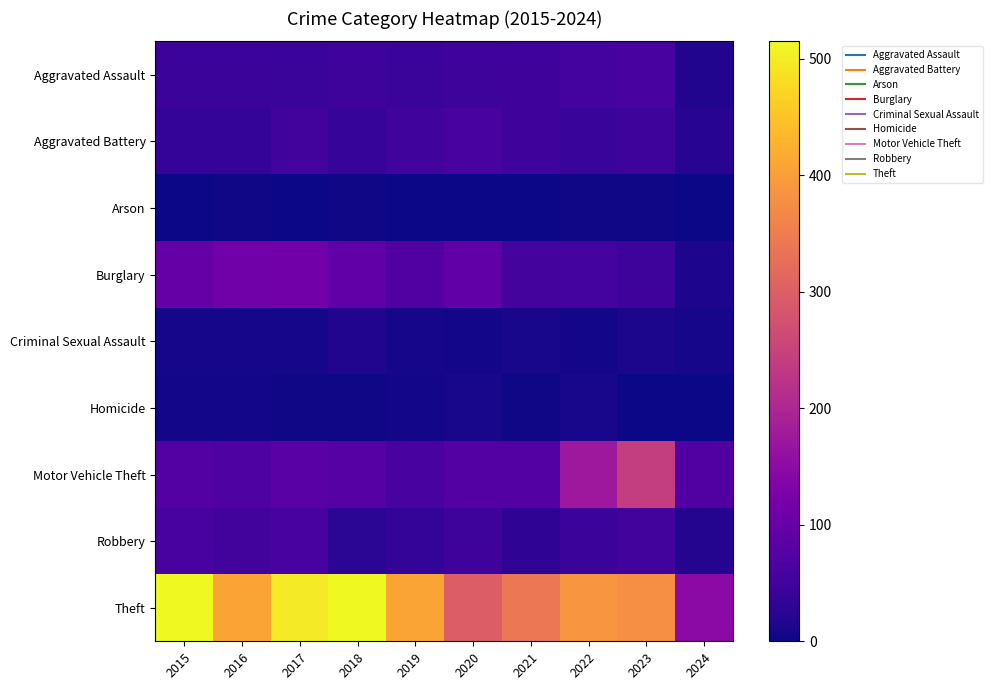

Rank the series at 2015 from highest to lowest value.

Theft, Burglary, Motor Vehicle Theft, Robbery, Aggravated Assault, Aggravated Battery, Criminal Sexual Assault, Homicide, Arson